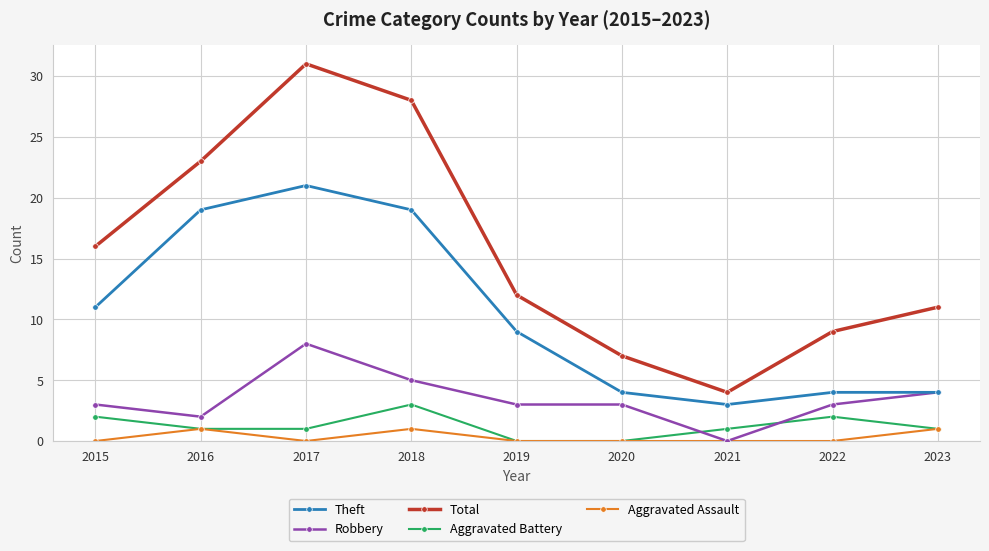

Which series has the widest spread of values?

Total